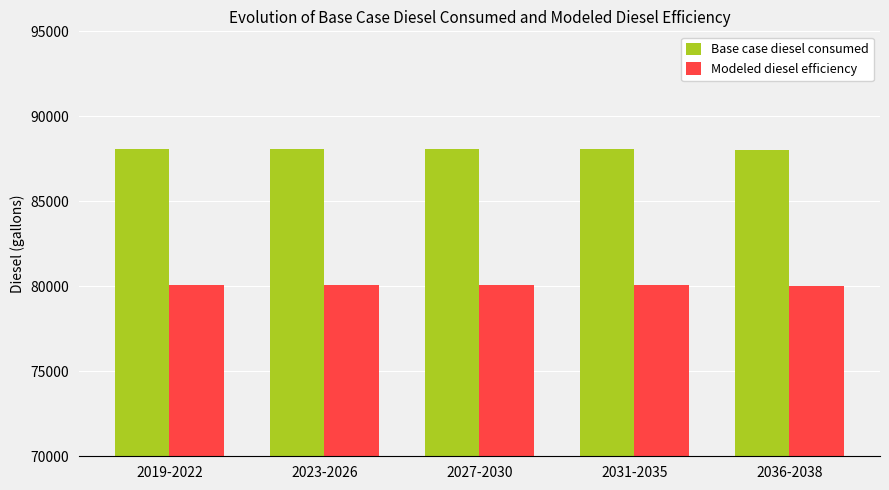

How many values in the Base case diesel consumed series exceed 88083?

4